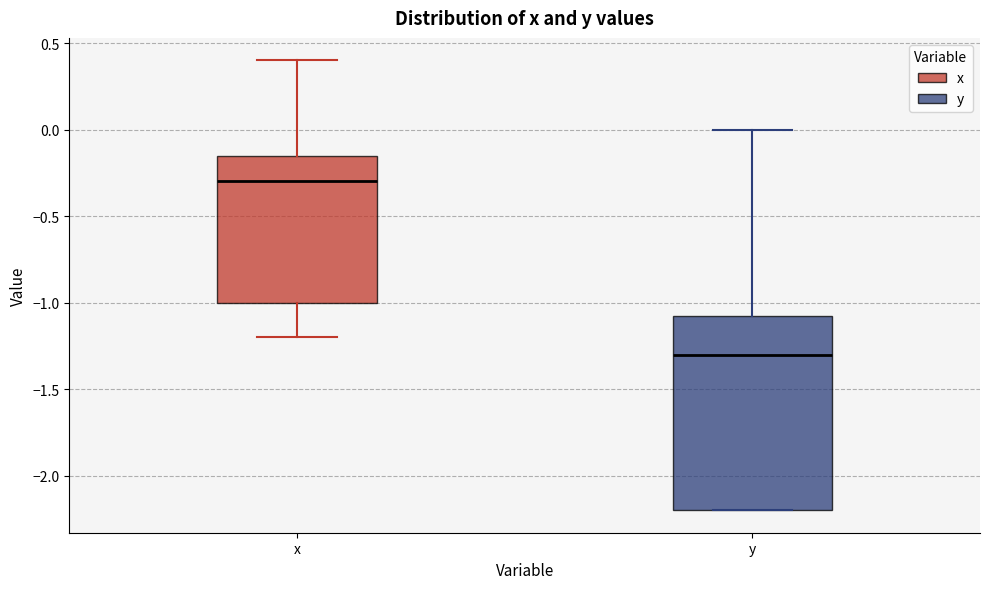

Reading left to right, transcribe this box plot: for each box, give where its median line is, the range the box spans, and where its two whiskers end, as read against the y-axis. The values are not printed on the chart, so give them approximately, as read against the axis.

x: median -0.30, box -1.00 to -0.15, whiskers -1.20 to 0.40
y: median -1.30, box -2.20 to -1.05, whiskers -2.20 to 0.00